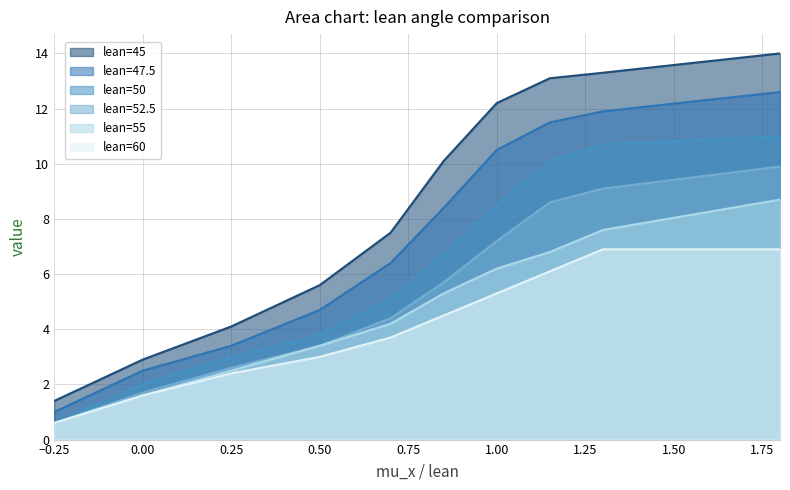

How many data points in lean=50 are less than 6?

5